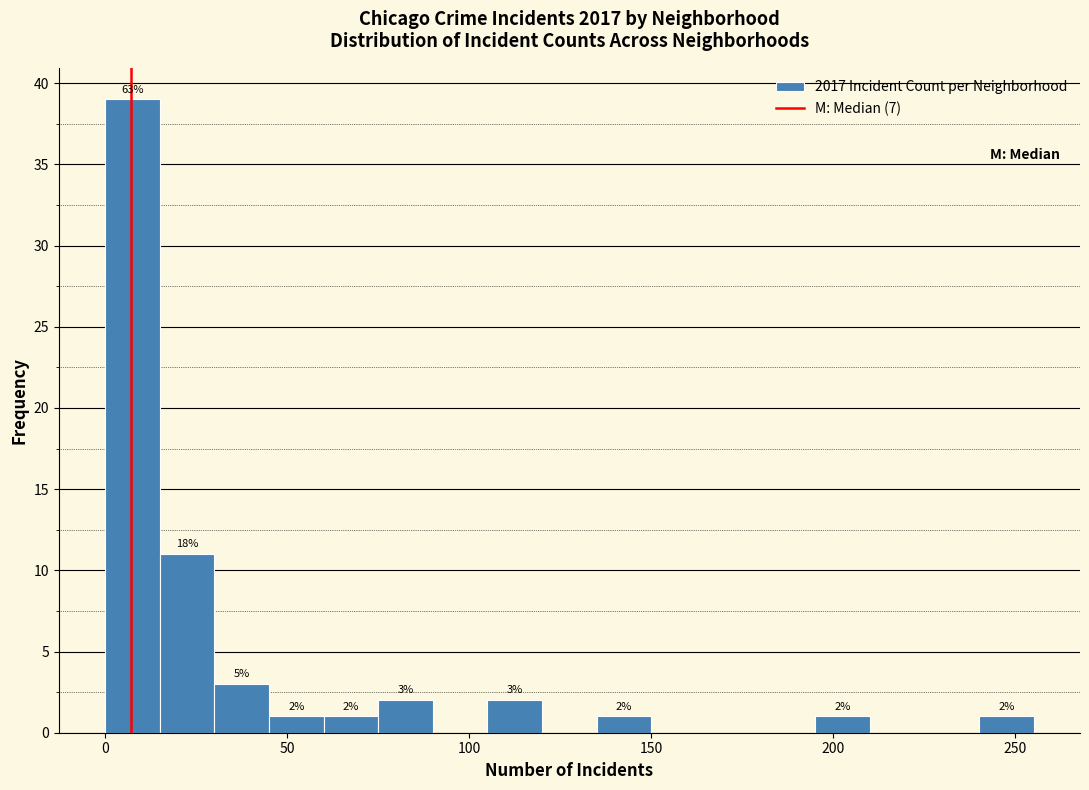

Around what value on the x-axis is the tallest bar? Give the approximate position of its centre, as read against the axis.

10